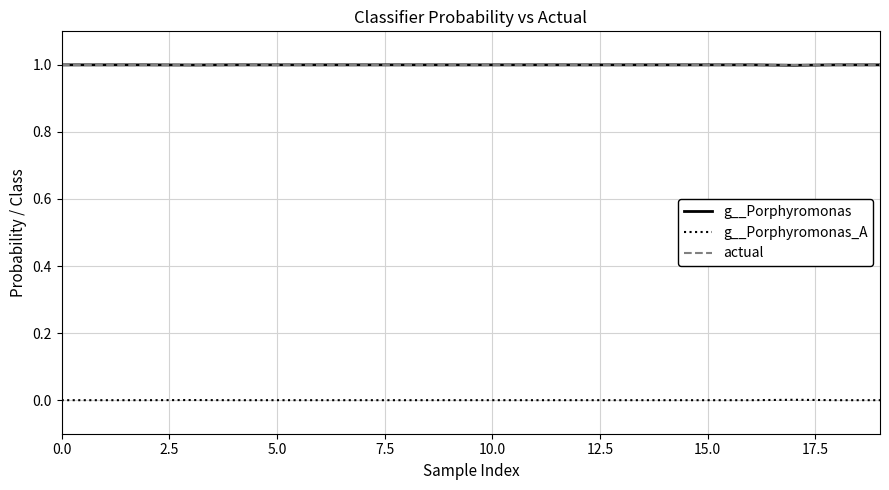

True or false: g__Porphyromonas_A and g__Porphyromonas cross at least once.

False